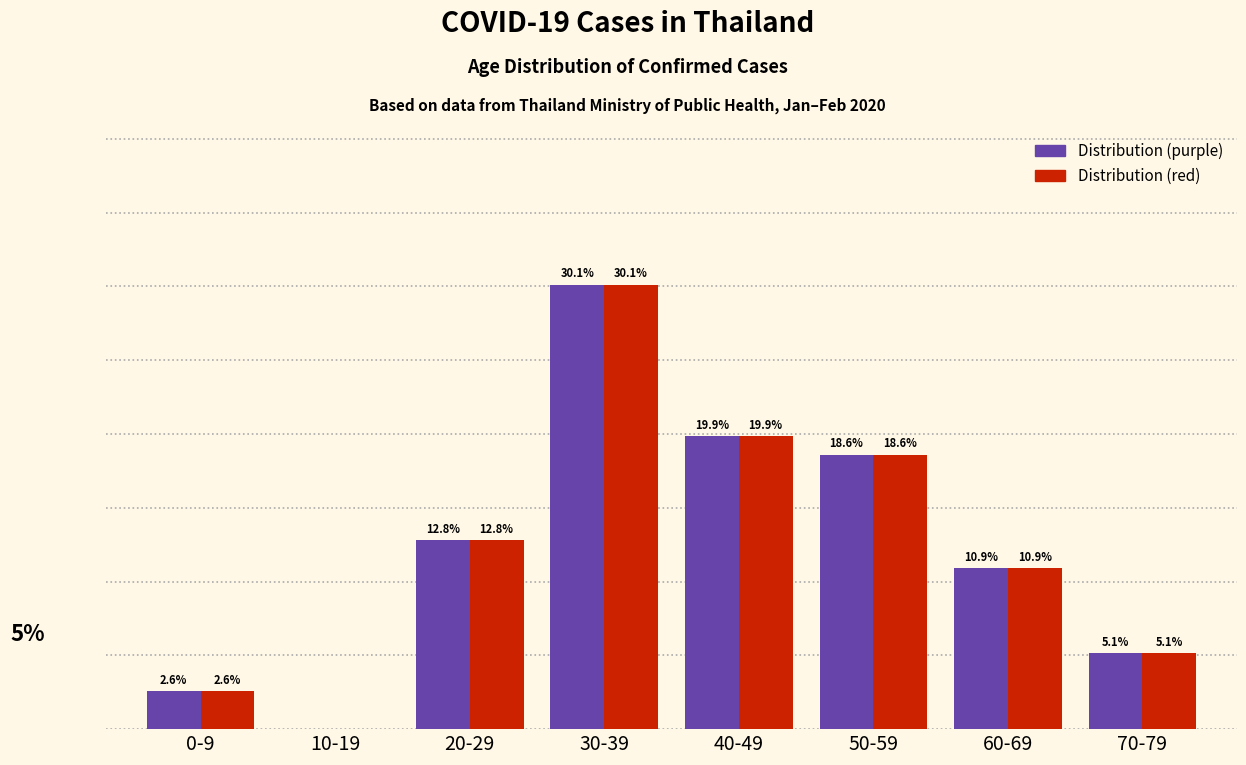

Which label corresponds to the largest value in the chart?

30-39